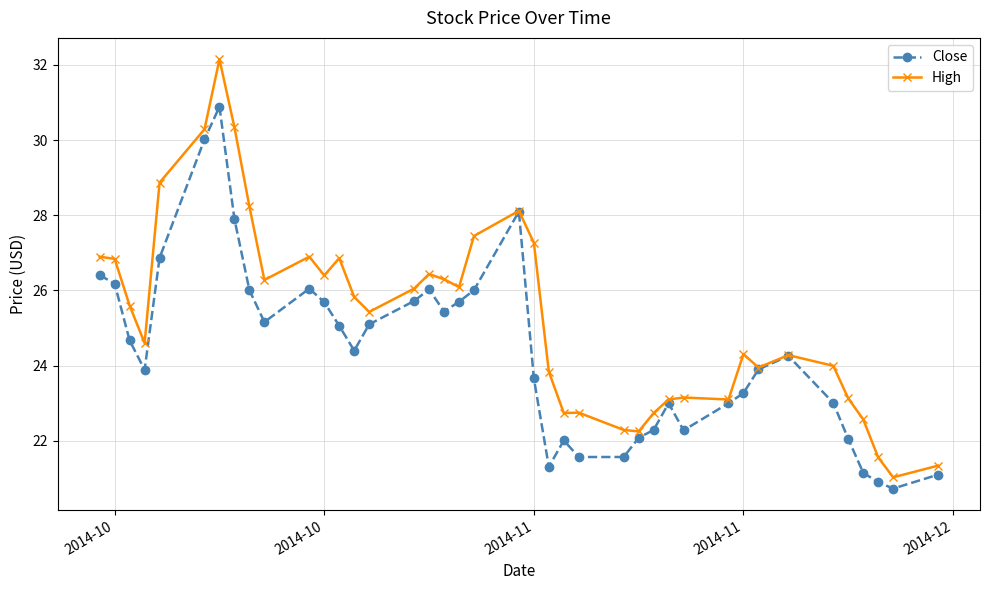

Which series has the largest range (max minus min)?

High